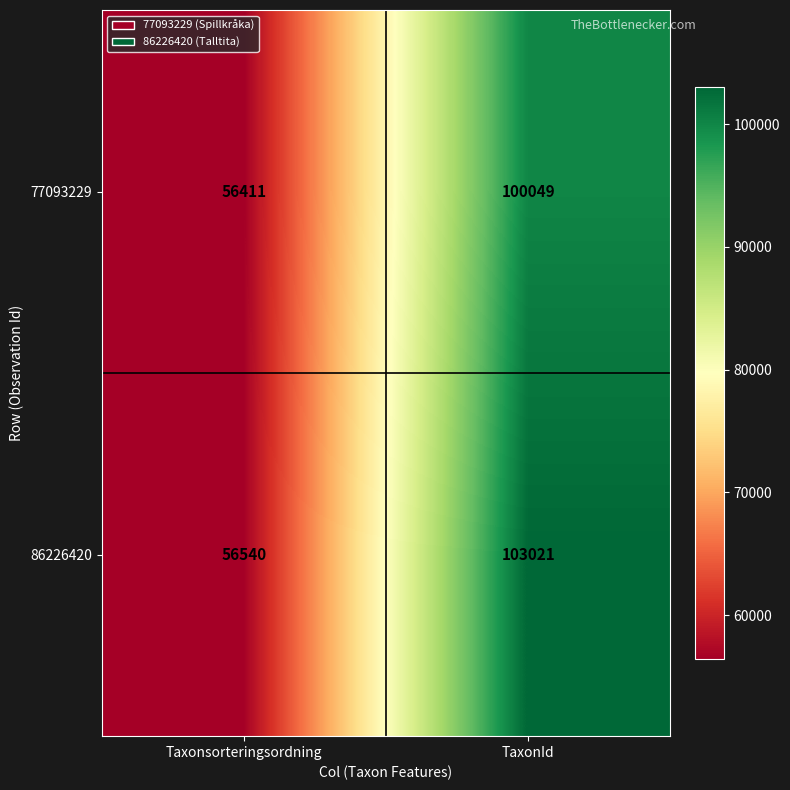

Which category has the highest value across all series?

TaxonId